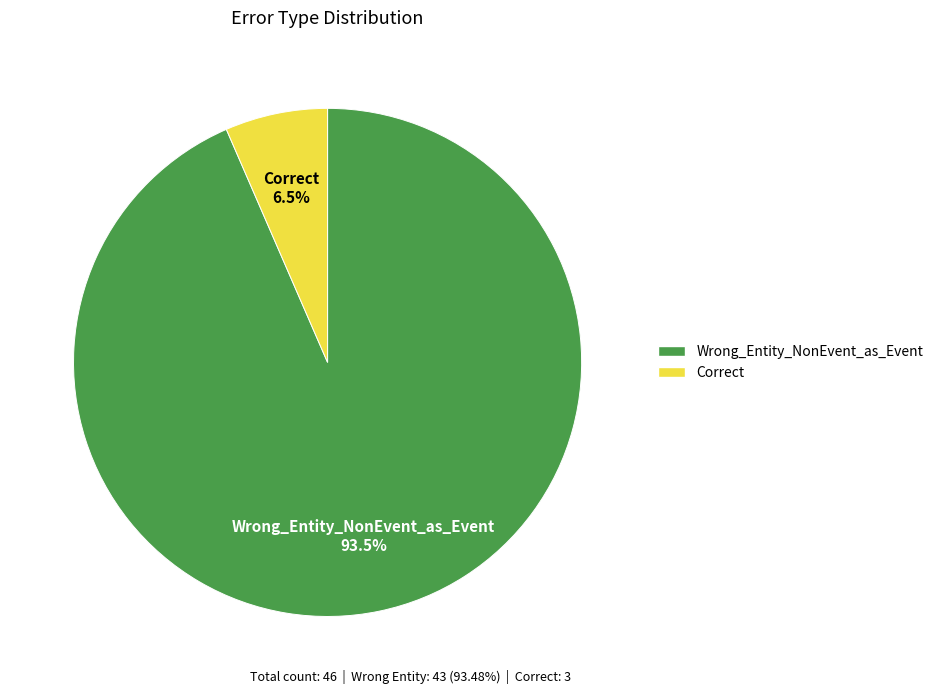

True or false: Wrong_Entity_NonEvent_as_Event accounts for 99% of the total.

False